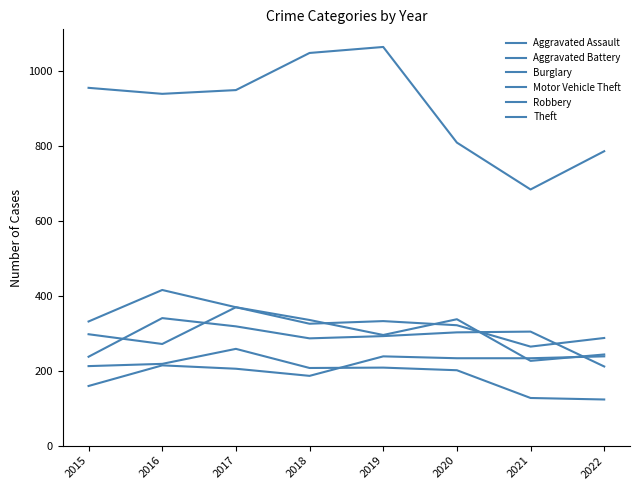

Is this an area chart (filled region under the line)?

No